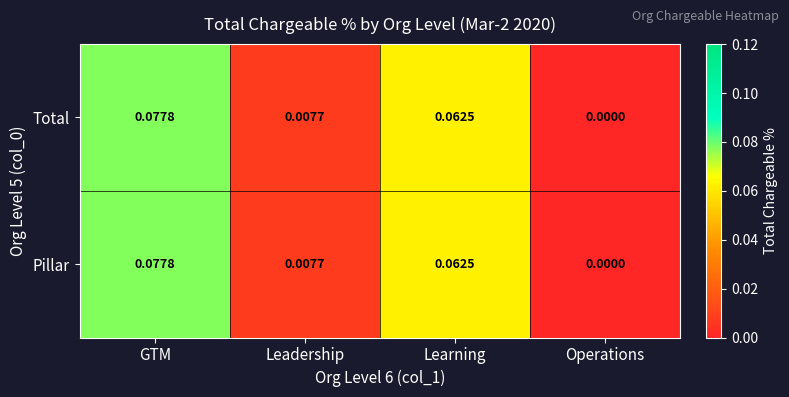

Which category has the highest value across all series?

GTM